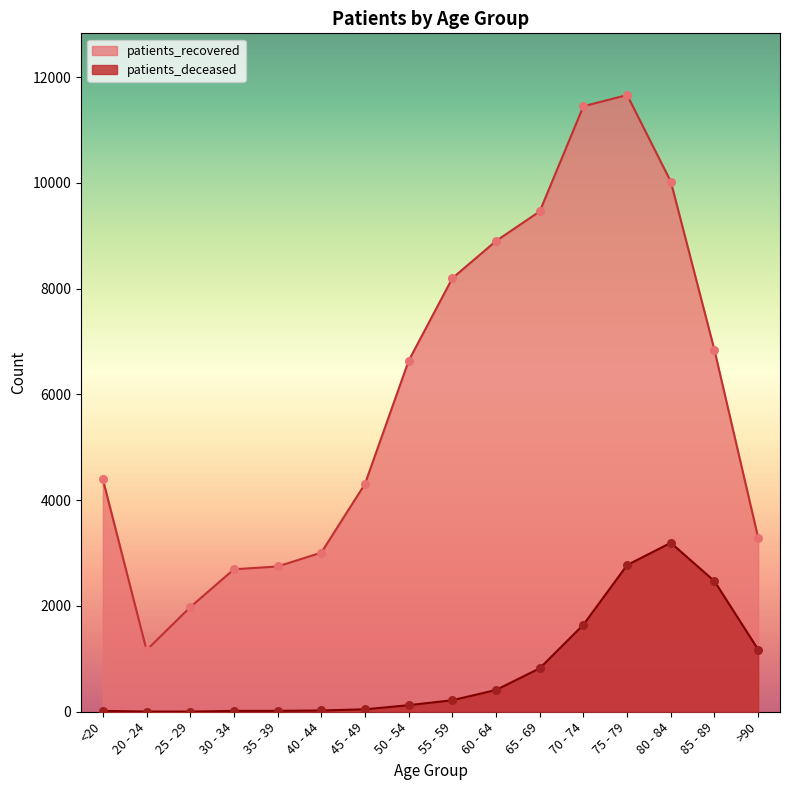

At which category is the sum across all series the highest?

75 - 79